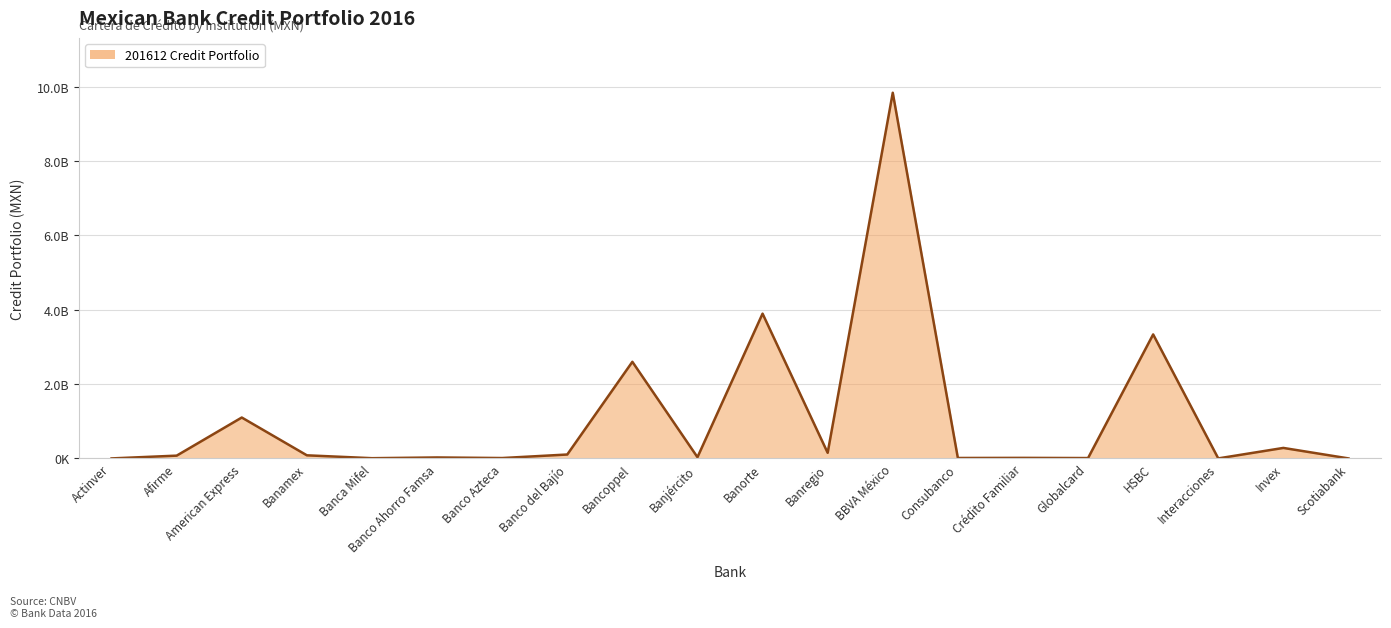

Reading left to right, transcribe all the data shown in this chart.

Actinver=492973.7	Afirme=75136527.1	American Express=1100719232.2	Banamex=83758519.5	Banca Mifel=6458040.7	Banco Ahorro Famsa=26050652.4	Banco Azteca=10598998.8	Banco del Bajío=105488185.9	Bancoppel=2599557506.8	Banjército=33034286.6	Banorte=3895505842.4	Banregio=151089839.1	BBVA México=9838447455.1	Consubanco=12012572.9	Crédito Familiar=14863473.1	Globalcard=10000342.0	HSBC=3336317346.7	Interacciones=848965.4	Invex=282584643.3	Scotiabank=848965.4